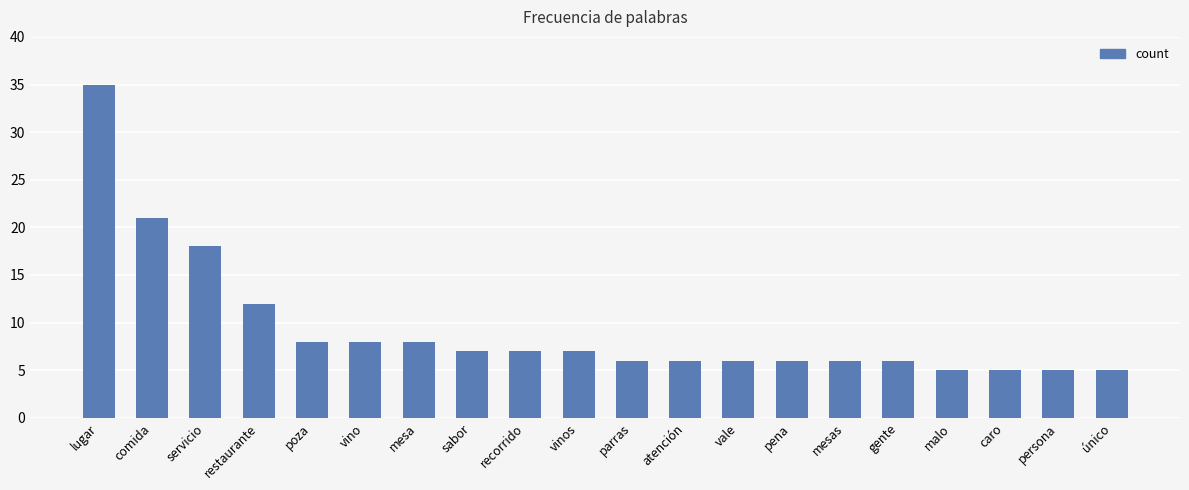

What is the label of the 19th bar from the left?

persona